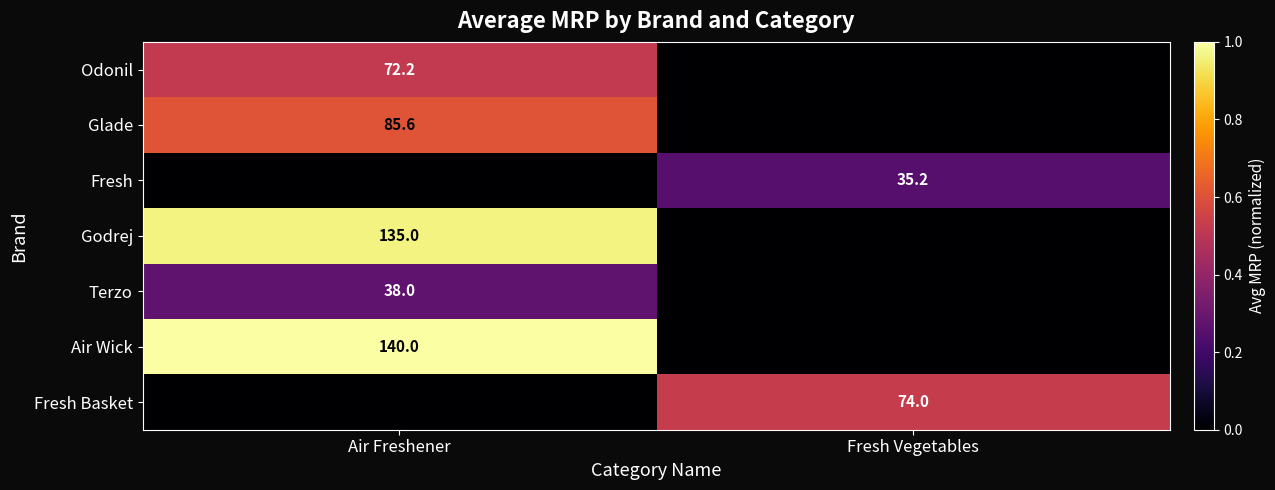

True or false: Air Wick has a value of 140.0 at Air Freshener.

True